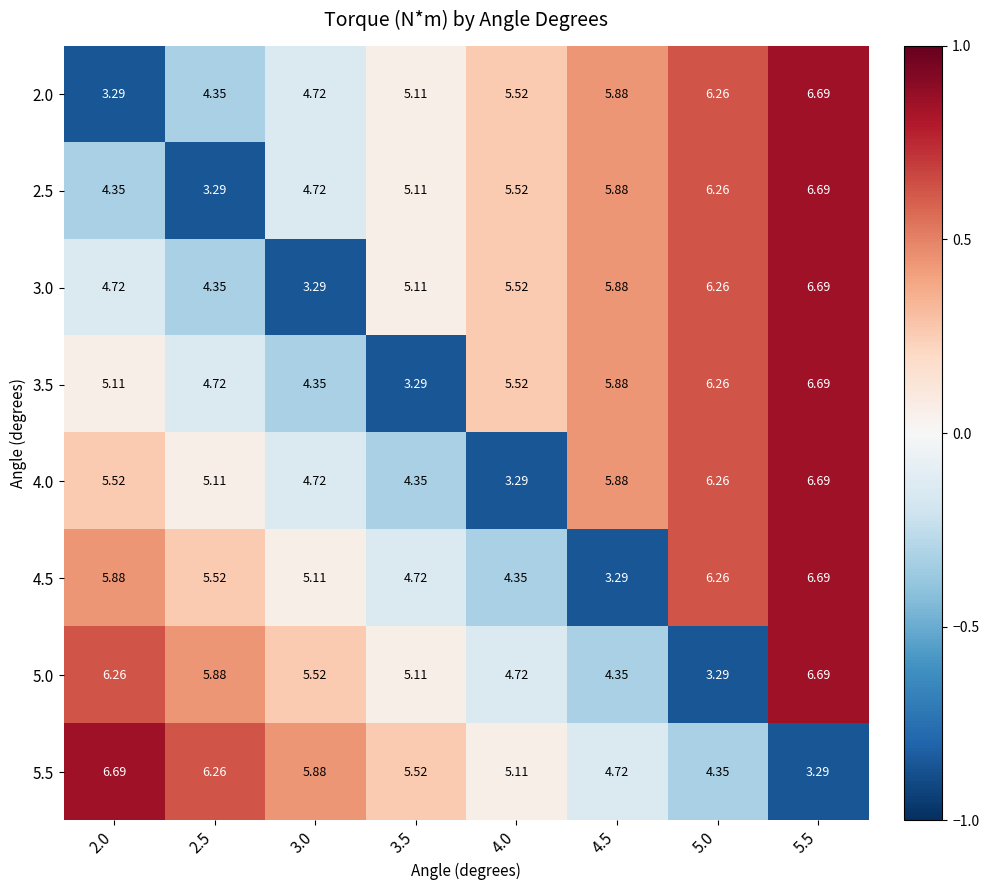

How many distinct data groups are displayed?

8